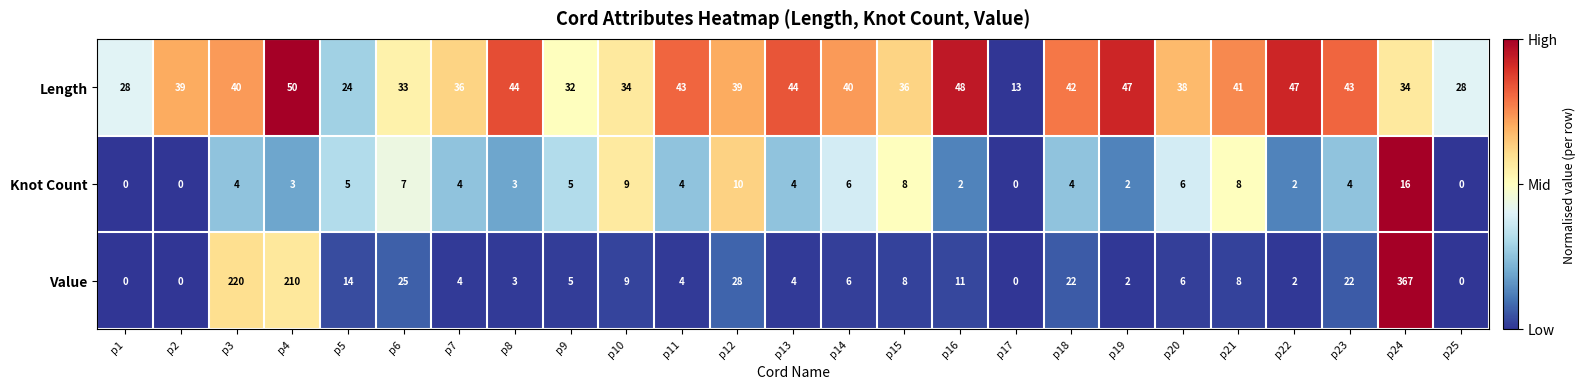

What is the difference between the Length values at p2 and p23?

4